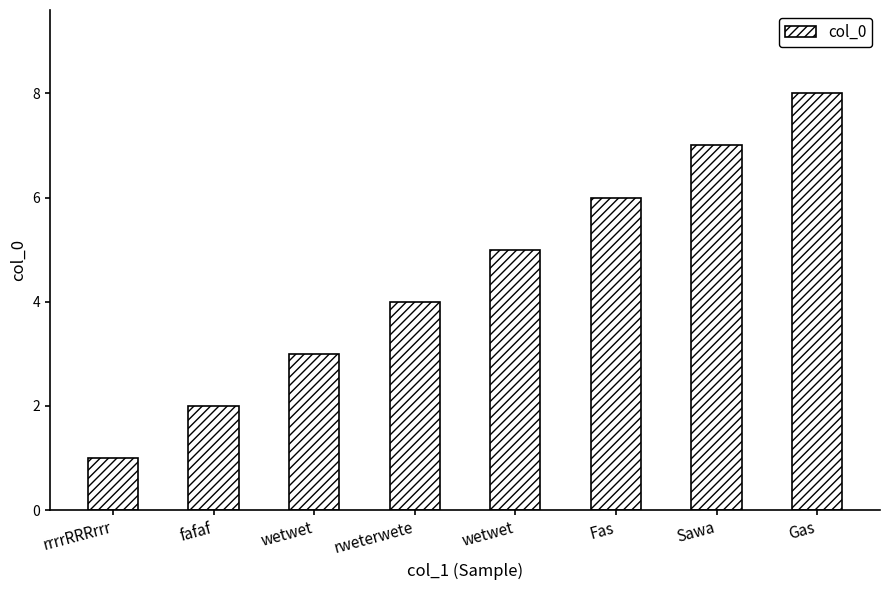

How many values are below 5?

4